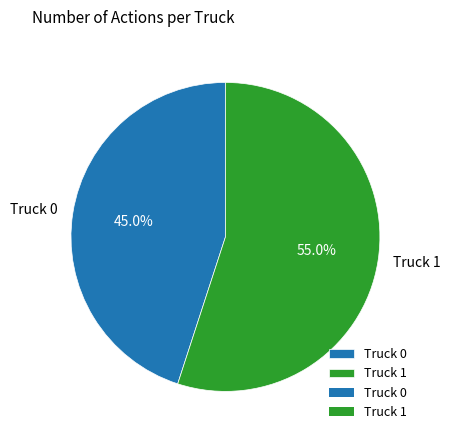

Combined, do Truck 1 and Truck 0 account for over 50%?

Yes